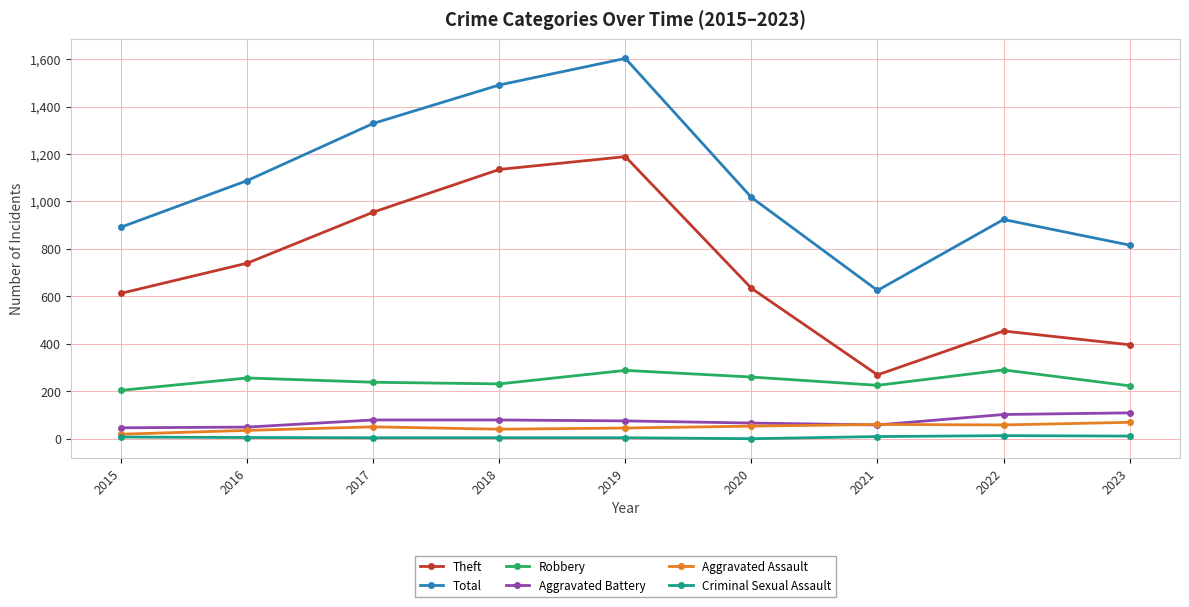

What are all the series names shown in the legend?

Theft, Total, Robbery, Aggravated Battery, Aggravated Assault, Criminal Sexual Assault